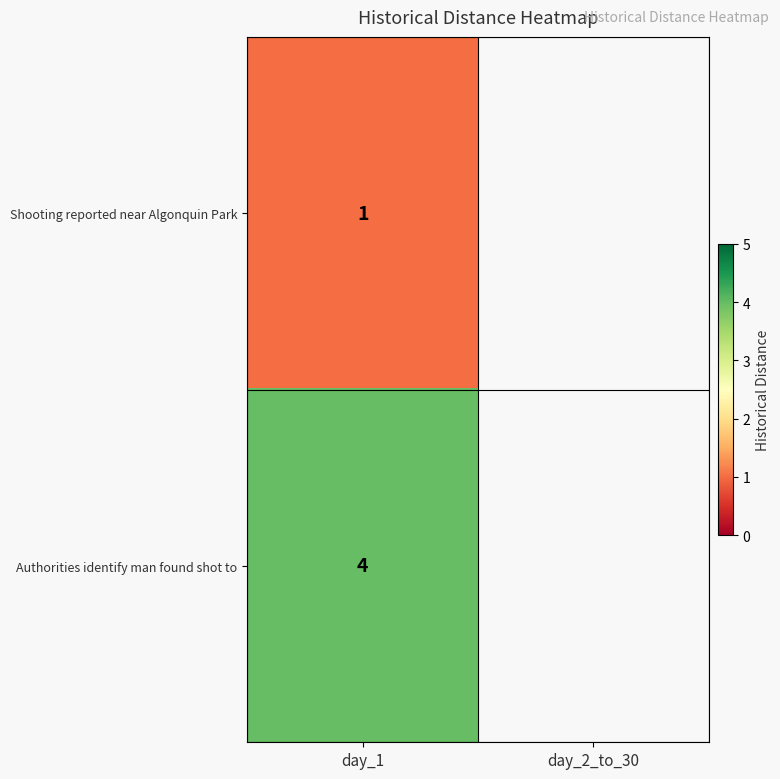

The Shooting reported near Algonquin Park series shows 2 at day_1. True or false?

False